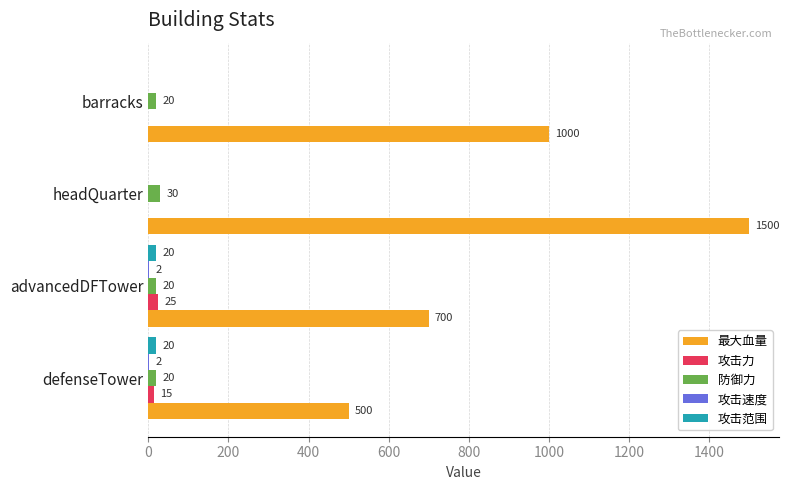

Which series changed the most between advancedDFTower and barracks?

最大血量